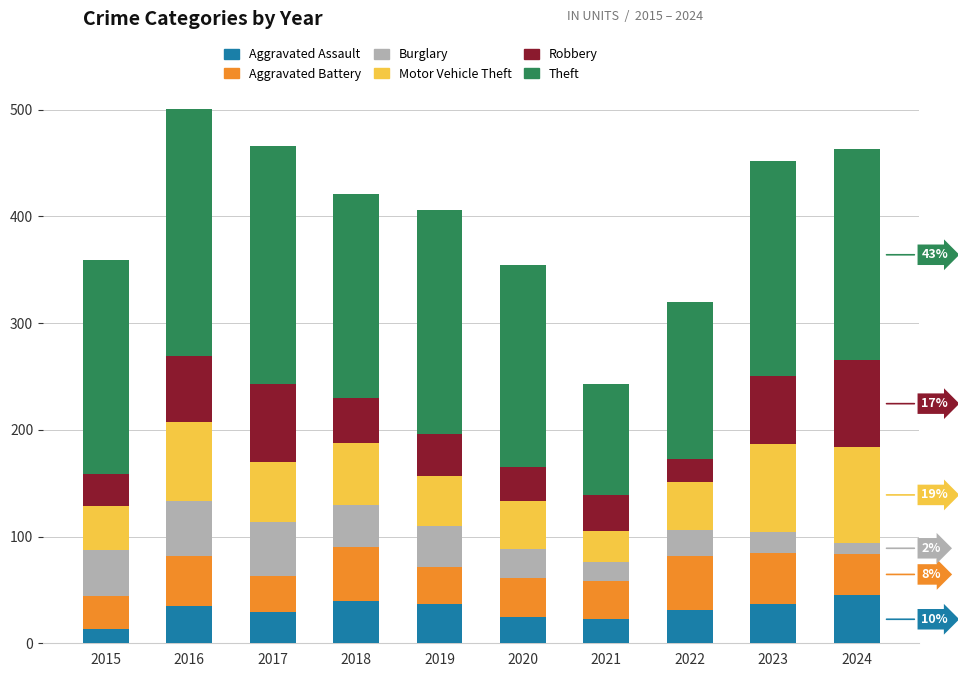

What is the highest value of the Aggravated Assault series?

45